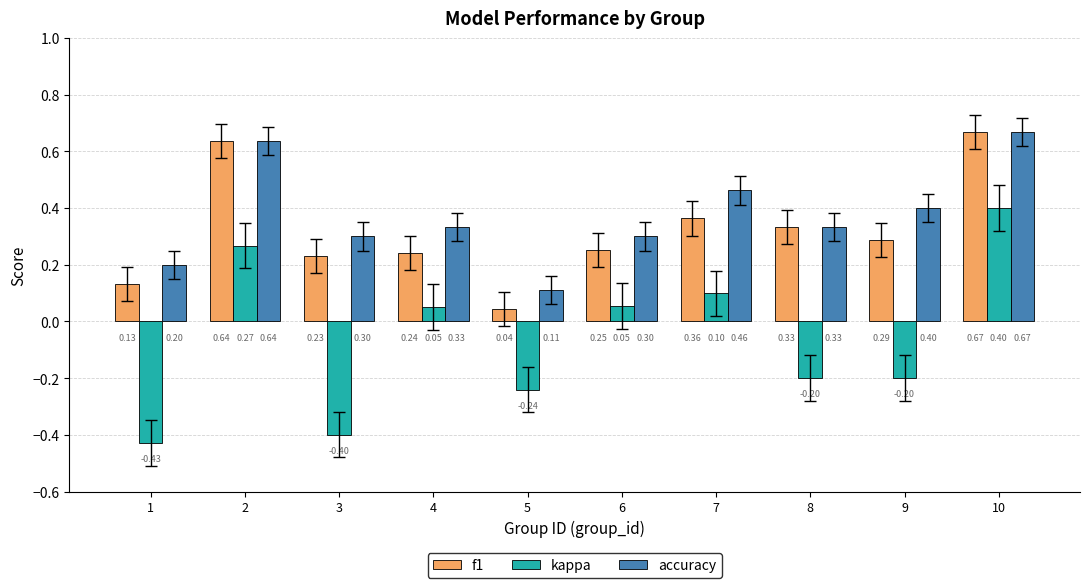

The value of kappa at 10 is 0.1. True or false?

False